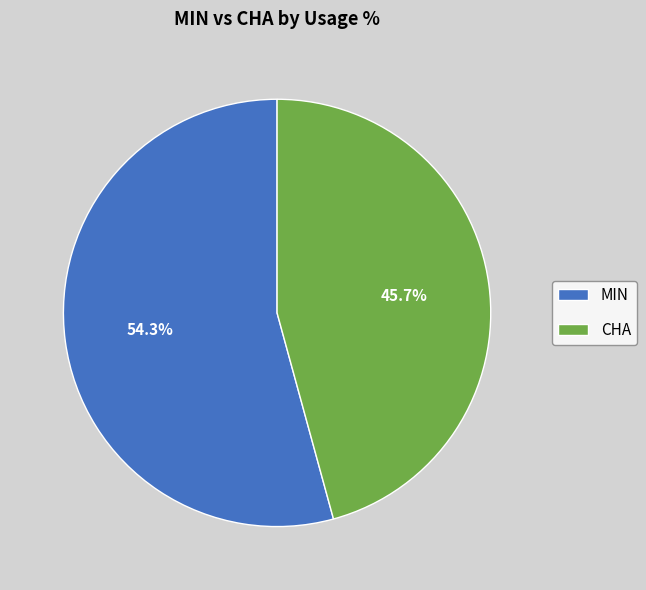

Does MIN account for over 50% of the chart?

Yes